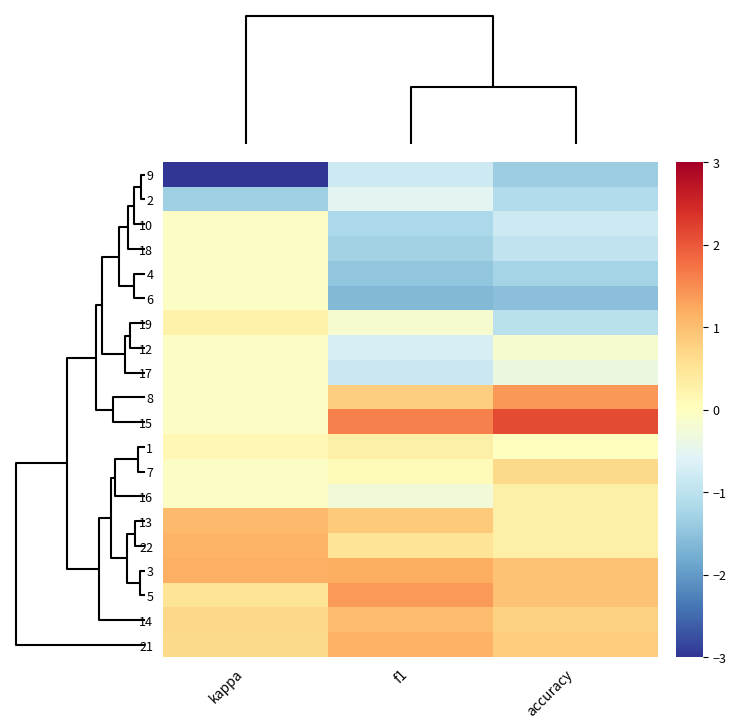

Which has a higher value, accuracy or f1?

f1